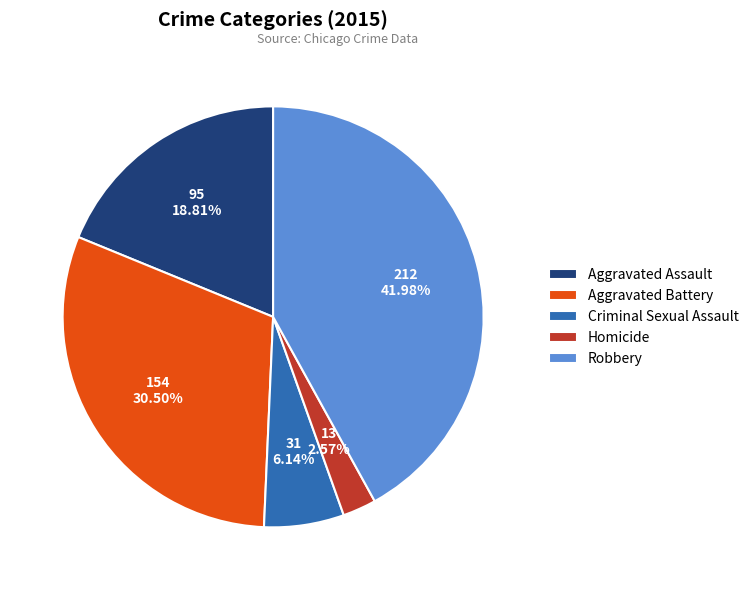

Between Aggravated Assault and Homicide, which is larger?

Aggravated Assault